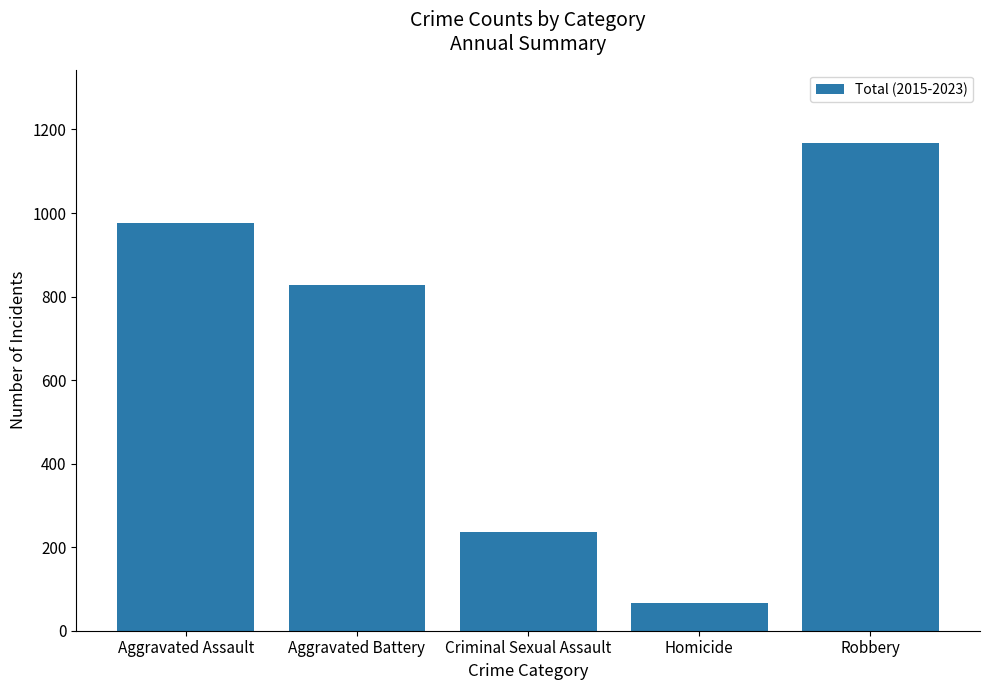

The chart shows a value of 1168 at Robbery. True or false?

True